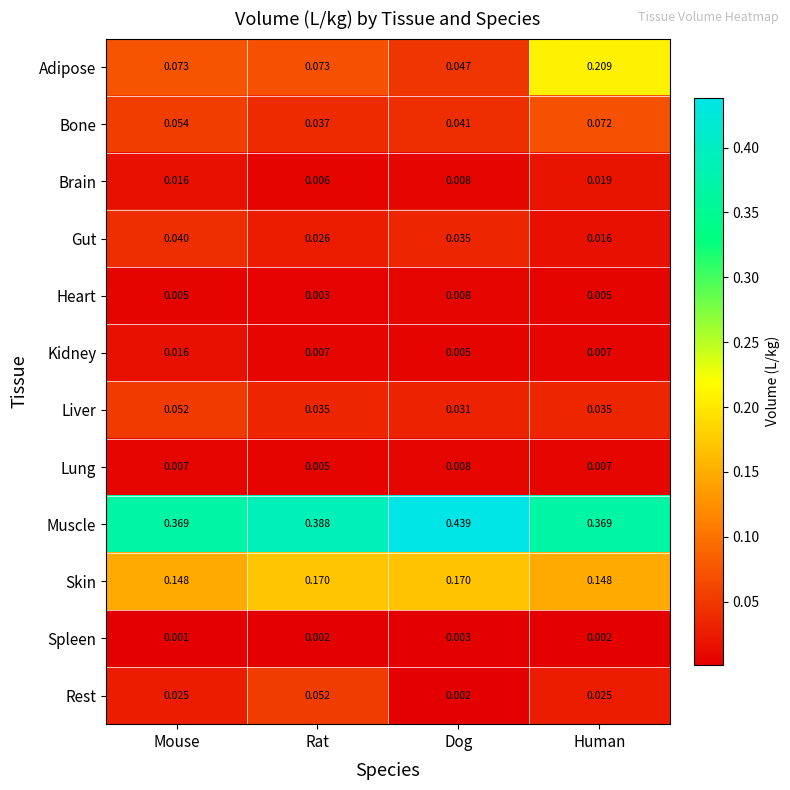

At Rat, list the series in order from largest to smallest.

Muscle, Skin, Adipose, Rest, Bone, Liver, Gut, Kidney, Brain, Lung, Heart, Spleen